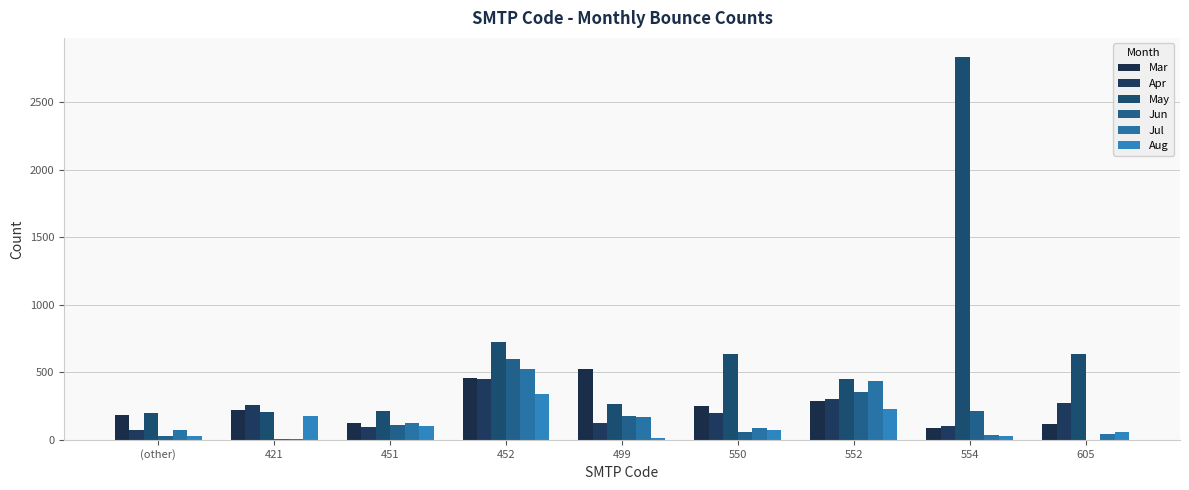

How many groups of bars are there?

9